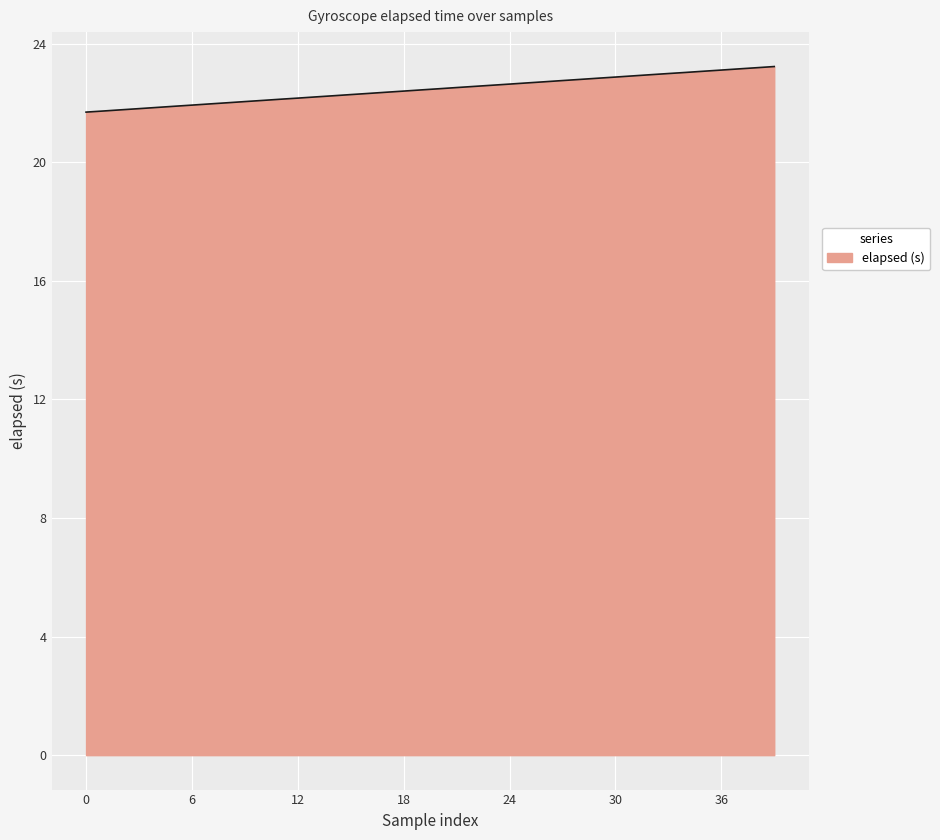

What is the greatest value displayed?

23.2